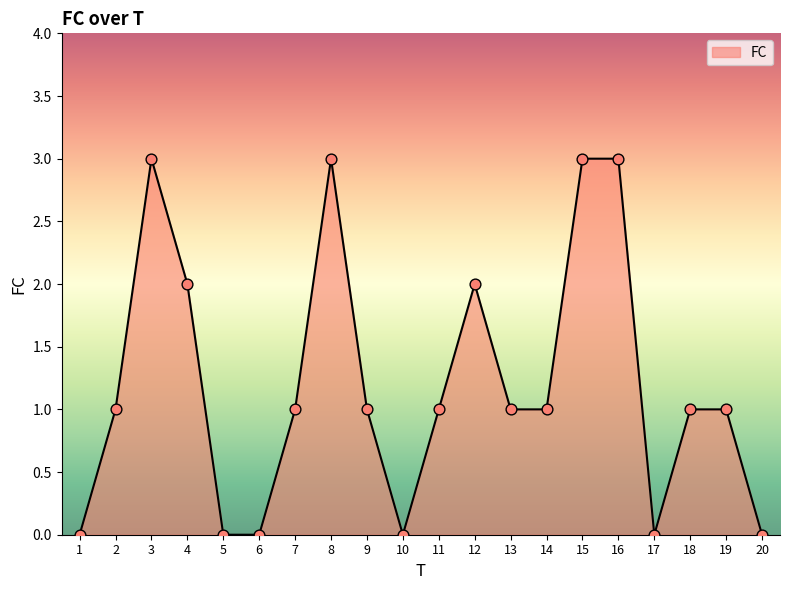

Between 9 and 10, which is larger?

9